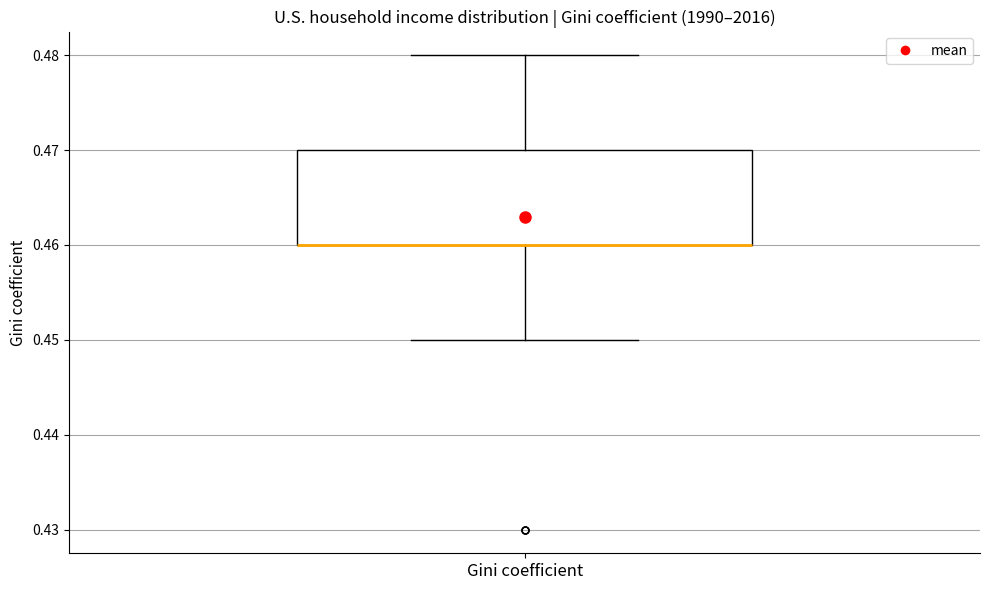

Transcribe this box plot: give where the median line is, the range the box spans, and where the two whiskers end, as read against the y-axis. The values are not printed on the chart, so give them approximately, as read against the axis.

median 0.46 (drawn on the box's lower edge), box 0.46 to 0.47, whiskers 0.45 to 0.48